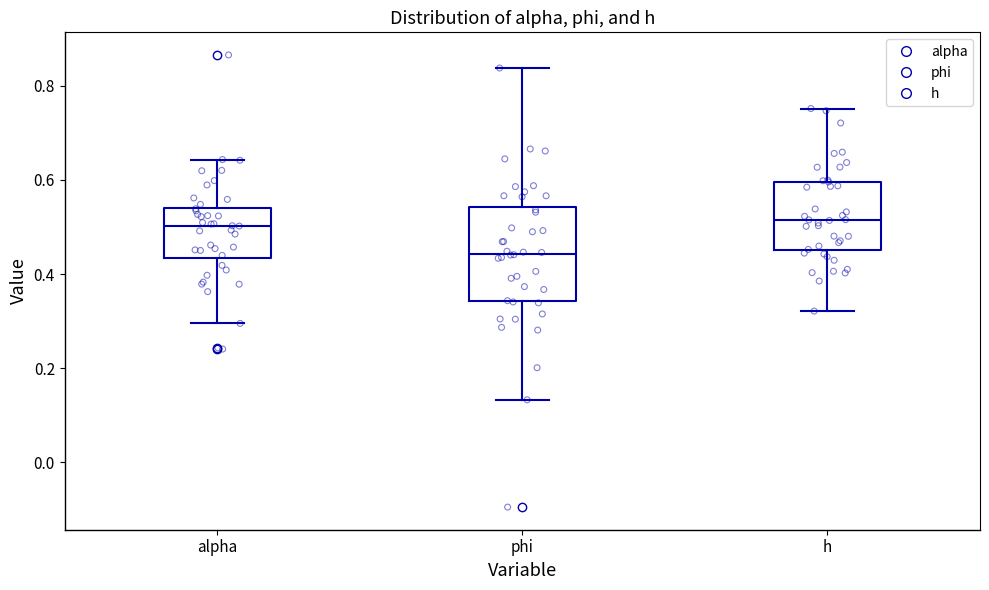

Reading left to right, transcribe this box plot: for each box, give where its median line is, the range the box spans, and where its two whiskers end, as read against the y-axis. The values are not printed on the chart, so give them approximately, as read against the axis.

alpha: median 0.50, box 0.44 to 0.54, whiskers 0.30 to 0.64
phi: median 0.44, box 0.34 to 0.54, whiskers 0.14 to 0.84
h: median 0.52, box 0.46 to 0.60, whiskers 0.32 to 0.76